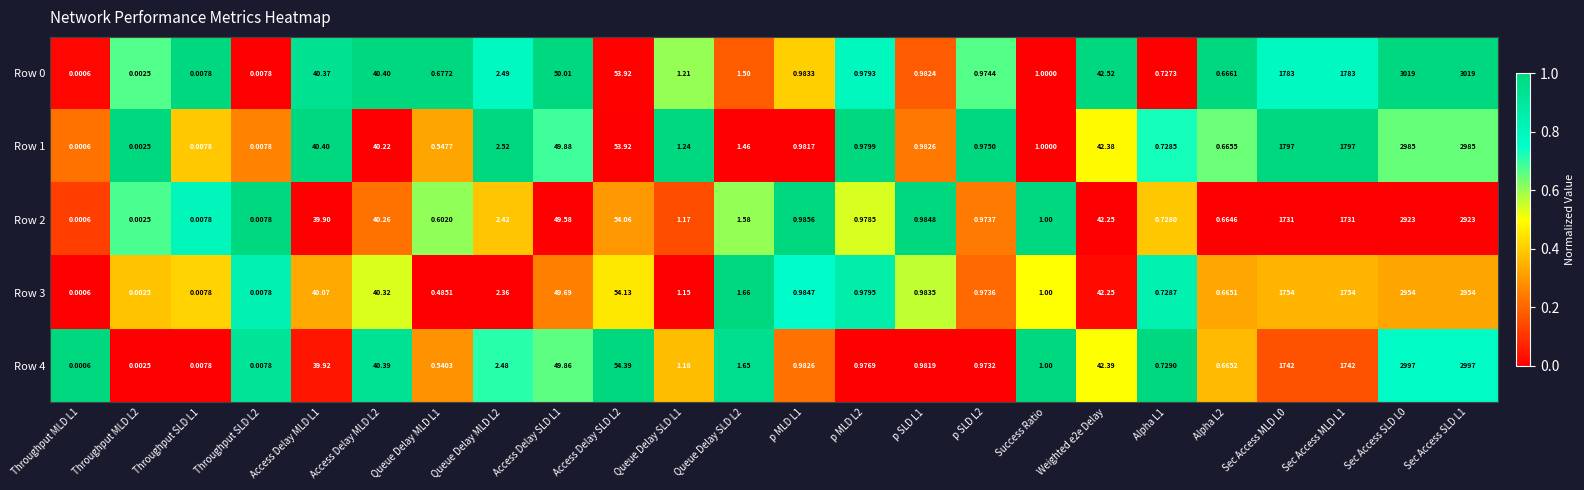

How many data points does each series have?

24